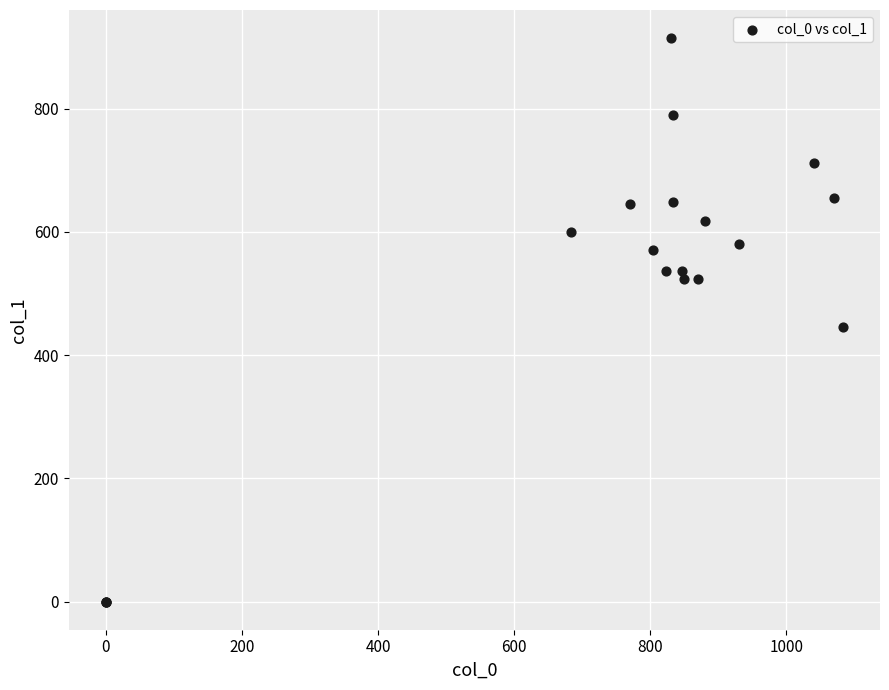

What Y value in the scatter plot is closest to 457?

445.5